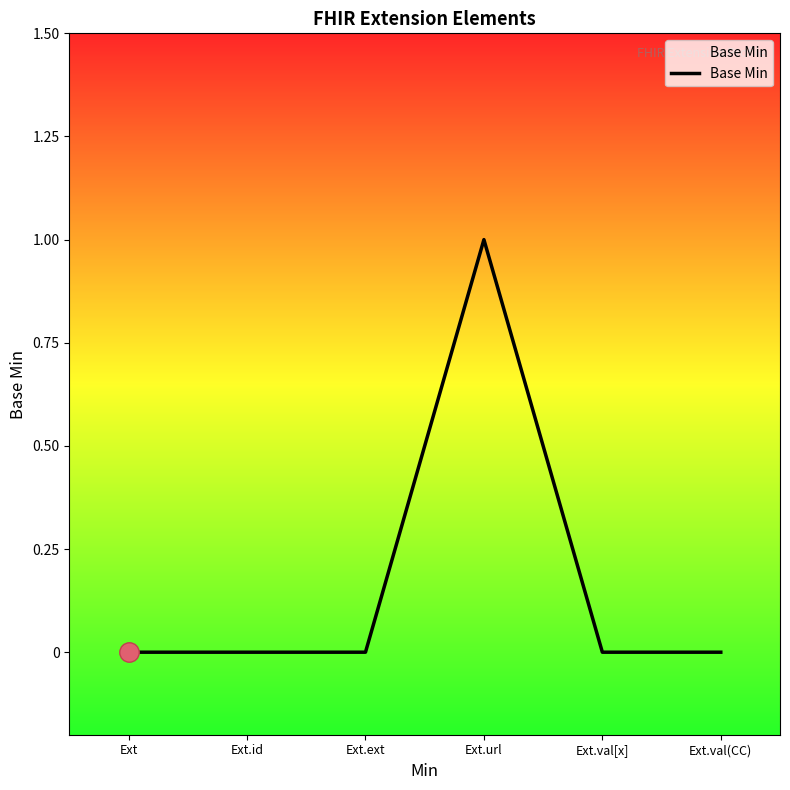

Which label corresponds to the largest value in the chart?

Ext.url